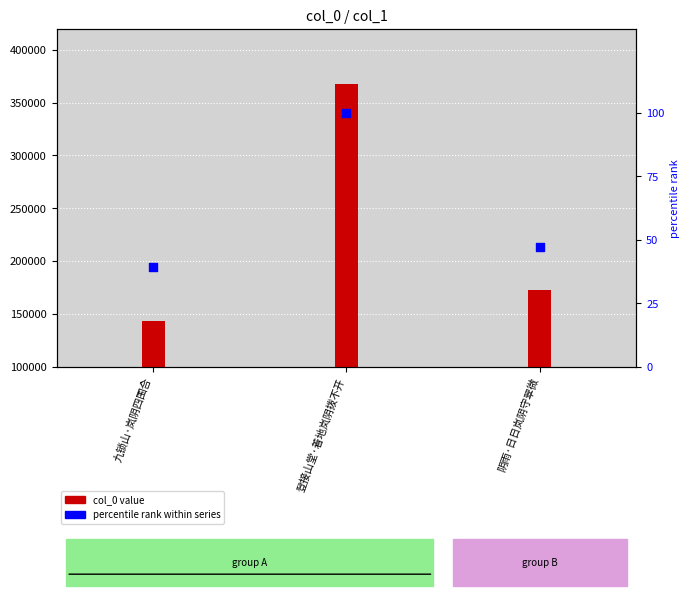

What are all the series names shown in the legend?

col_0 value, percentile rank within series